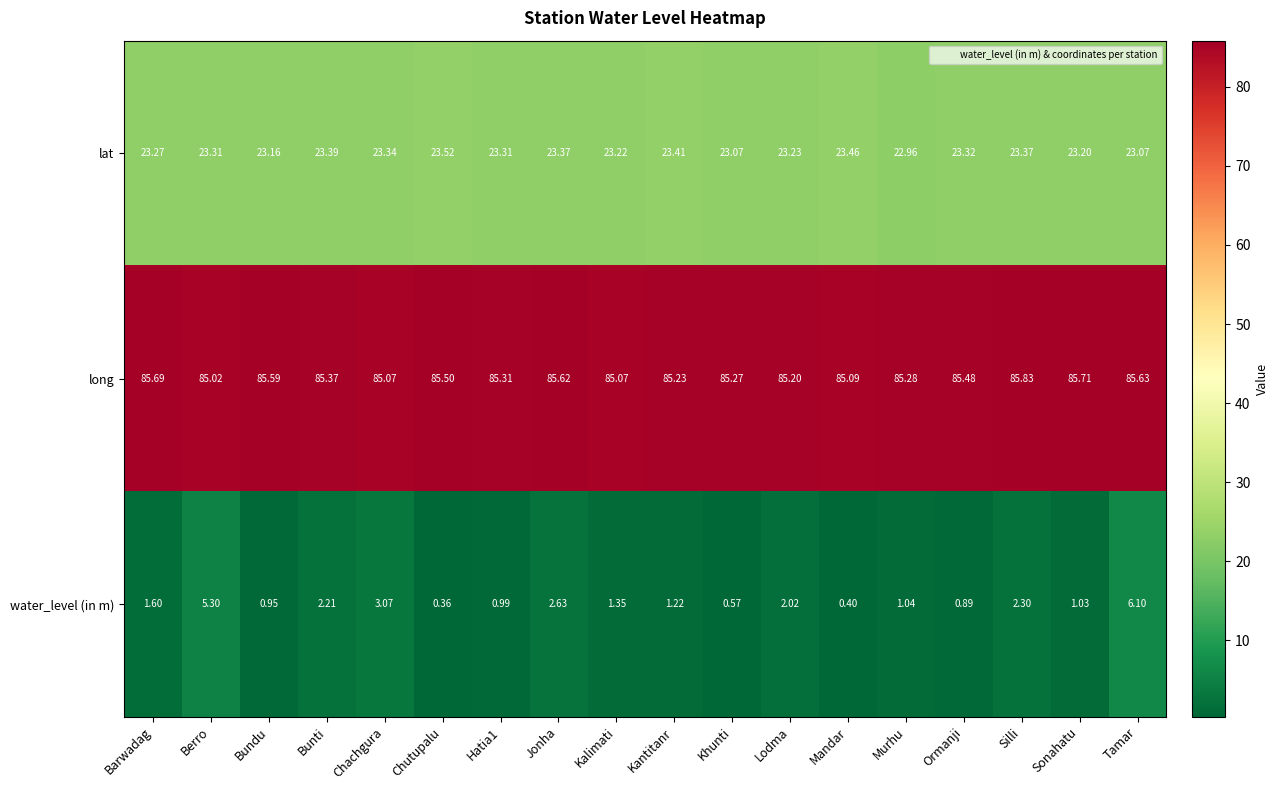

What is the greatest value displayed?

85.8